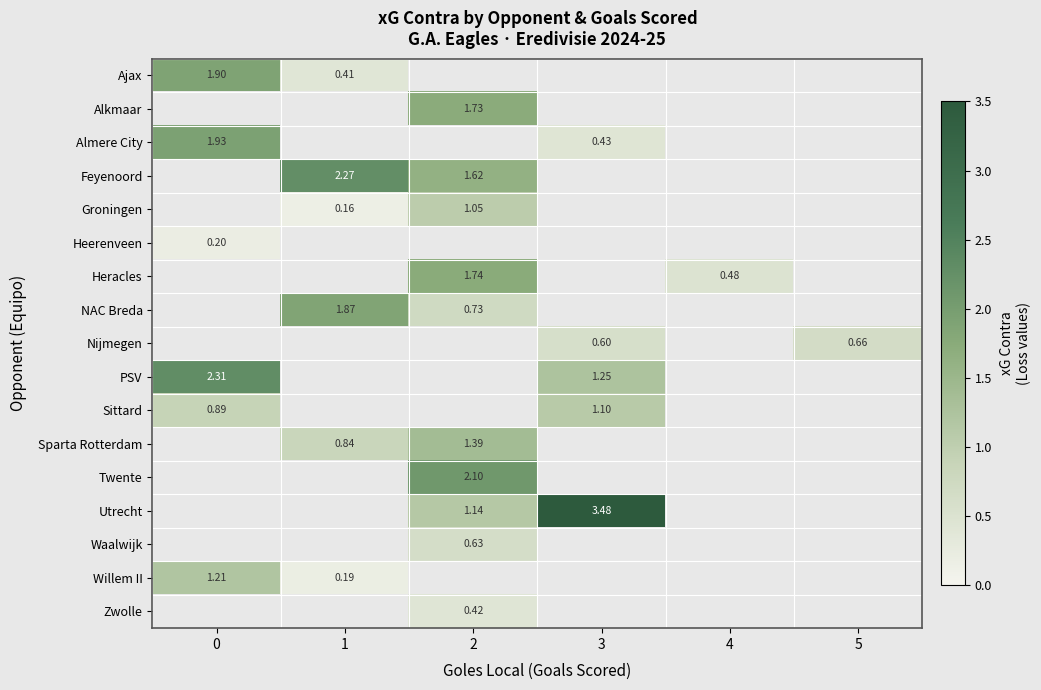

How many data points in PSV are above 1?

2